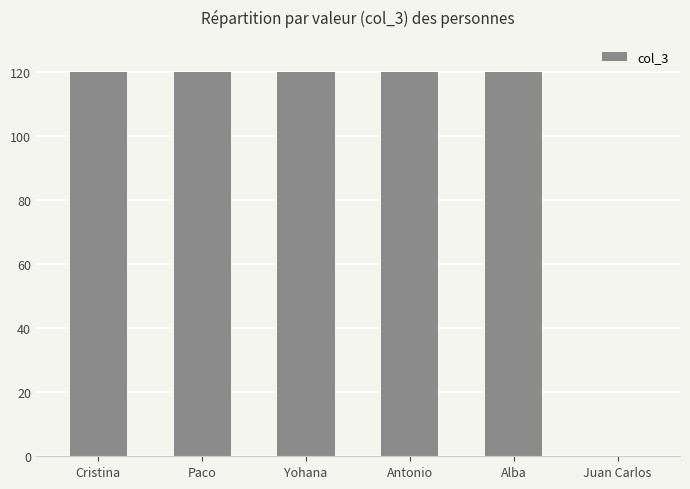

What is the sum of all values?

599.9